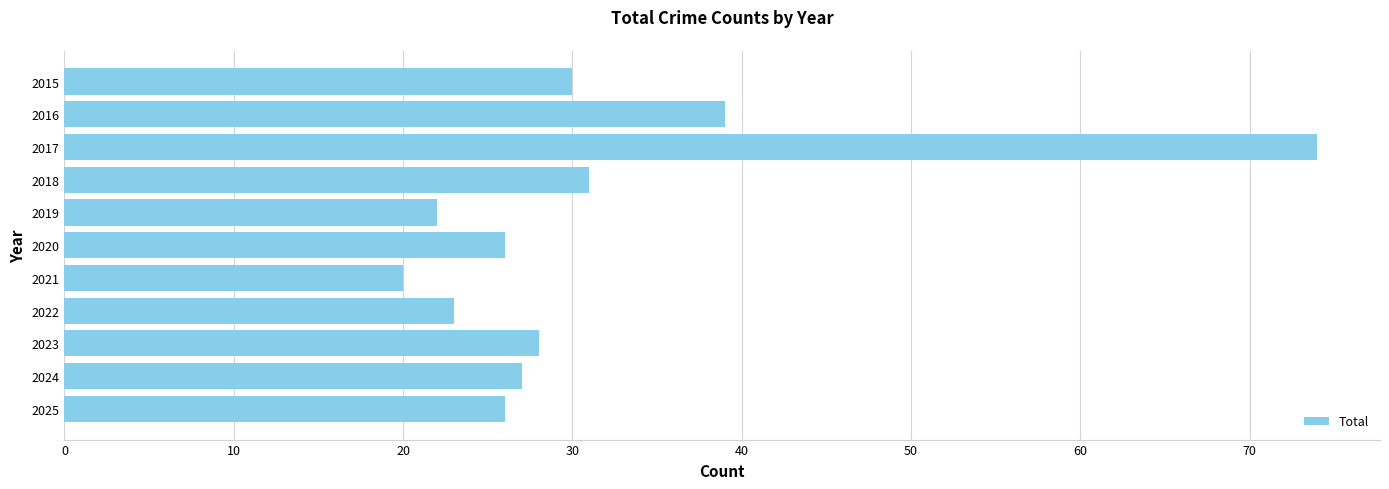

What is the difference between the maximum and second lowest values?

52